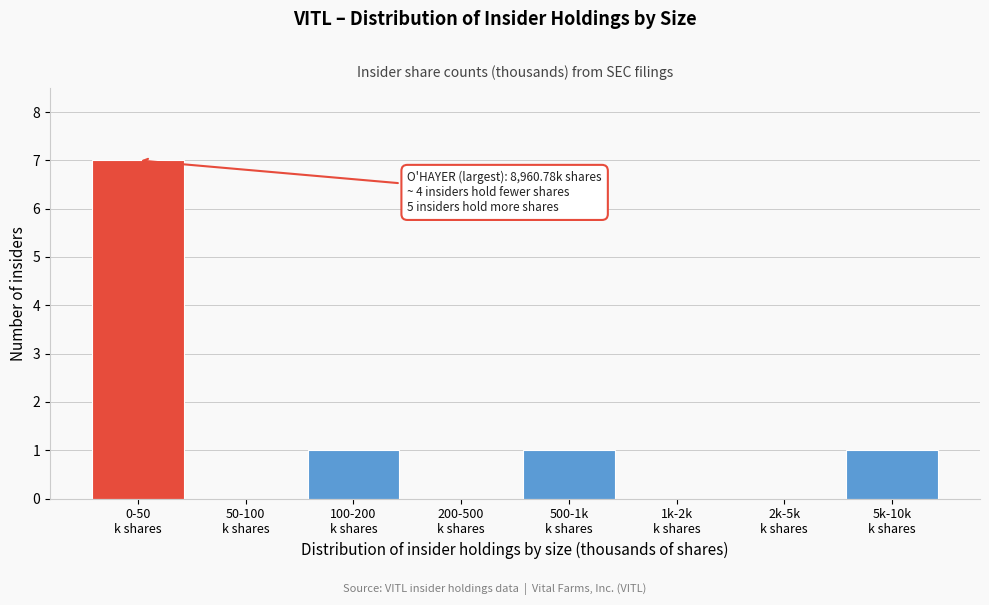

What is the sum of all values?

10